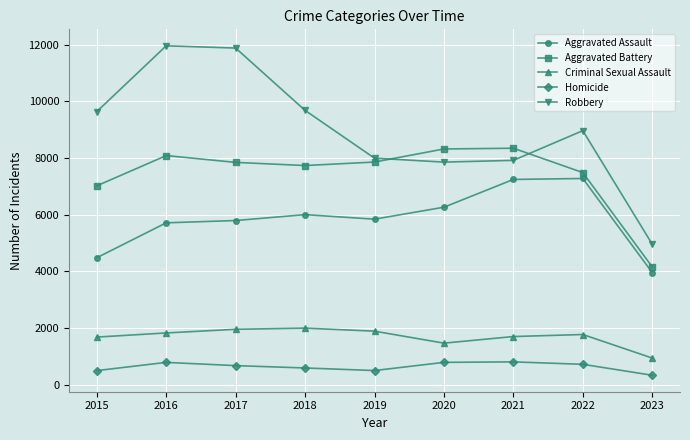

How many categories are shown in the chart?

9